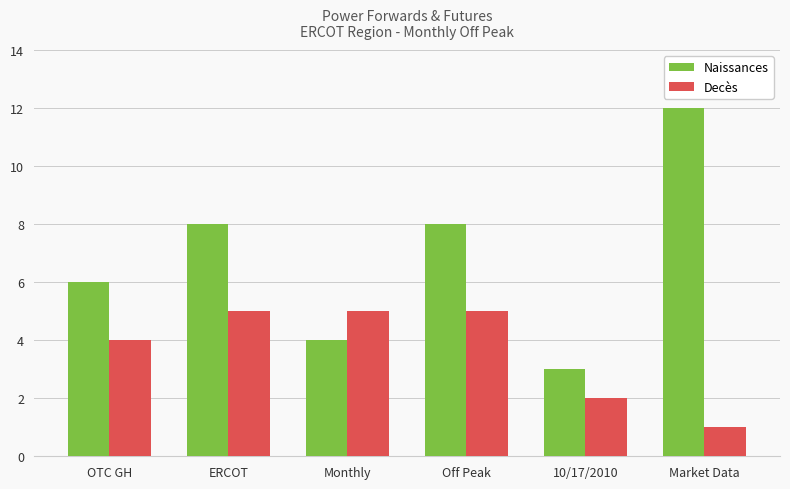

How many Decès values are between 2 and 5?

5